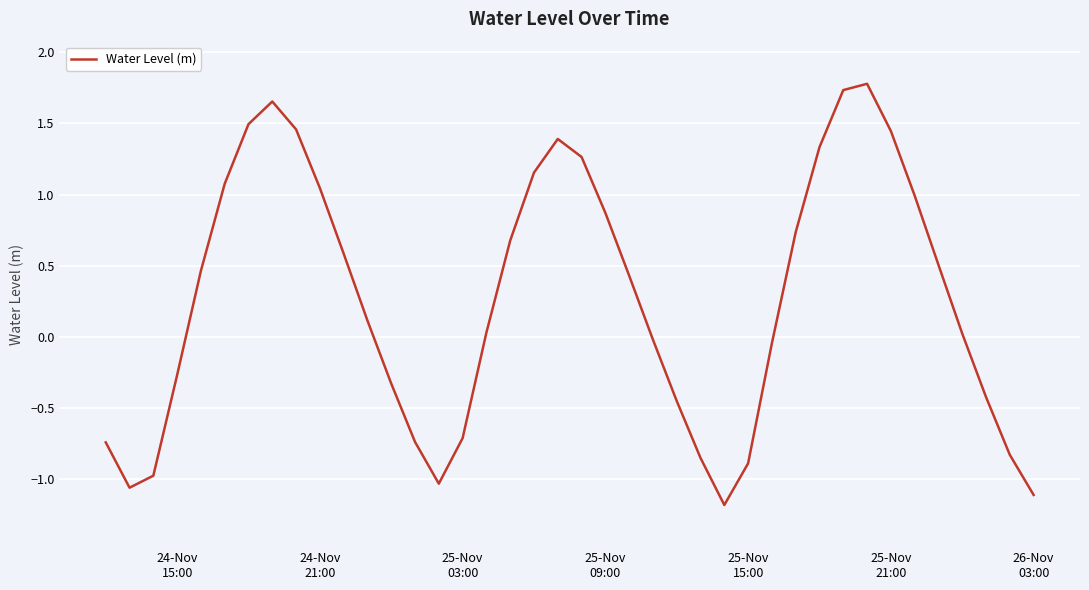

What is the difference between the maximum and minimum values?

3.0